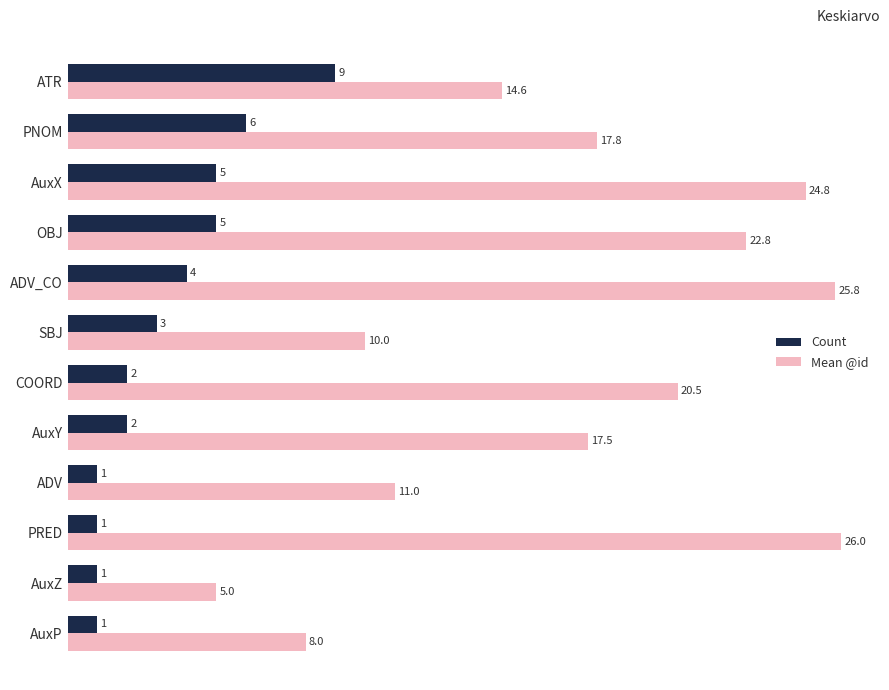

Rank the categories by Mean @id value from highest to lowest.

PRED, ADV_CO, AuxX, OBJ, COORD, PNOM, AuxY, ATR, ADV, SBJ, AuxP, AuxZ